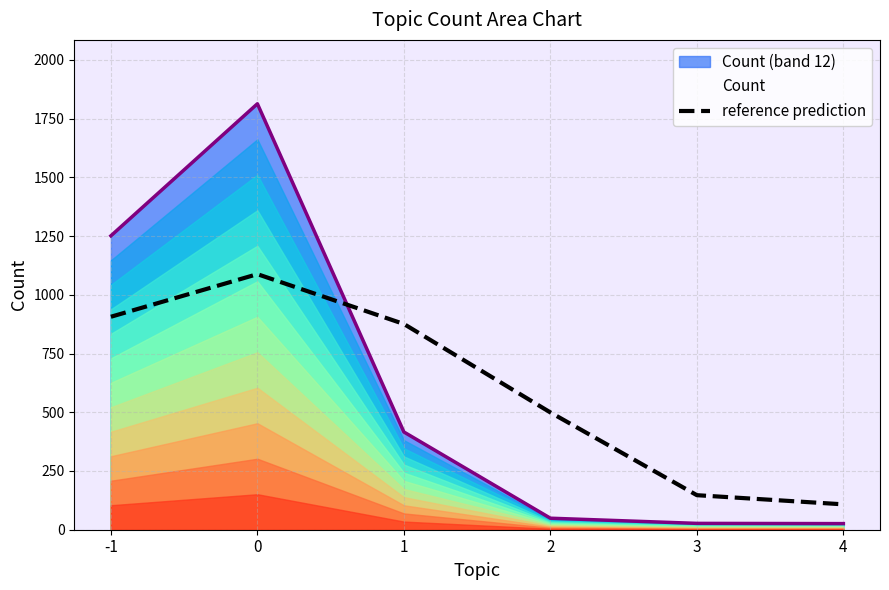

What is the maximum value for Count (band 12)?

1813.0